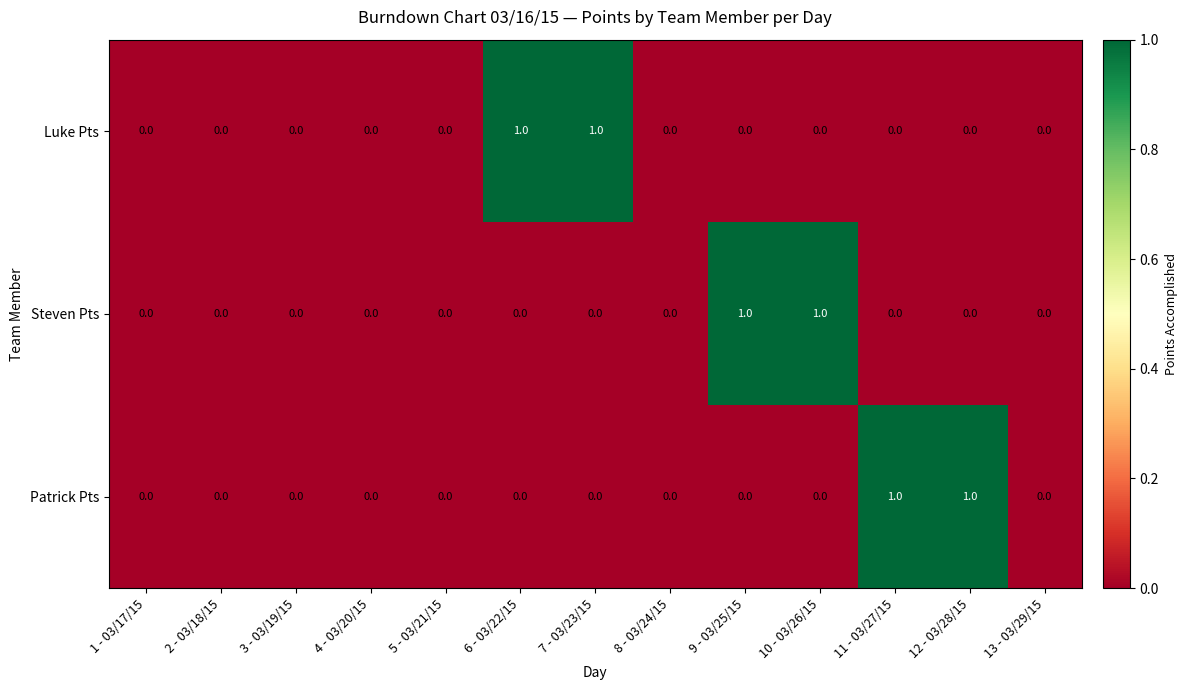

True or false: Steven Pts has a value of 0 at 8 - 03/24/15.

True